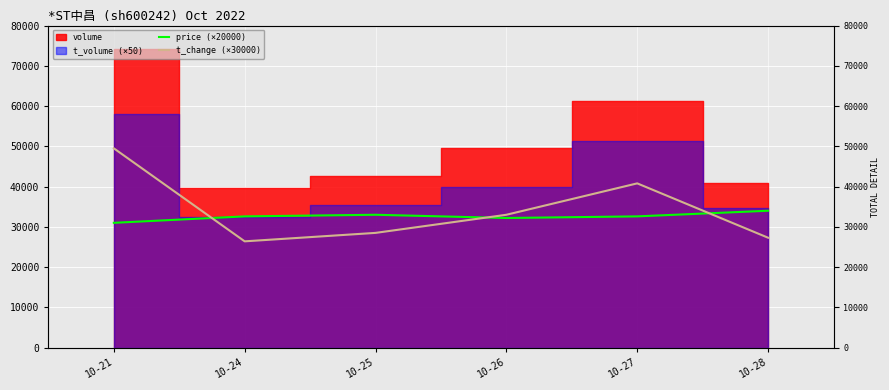

What is the minimum value shown in the chart?

26400.0